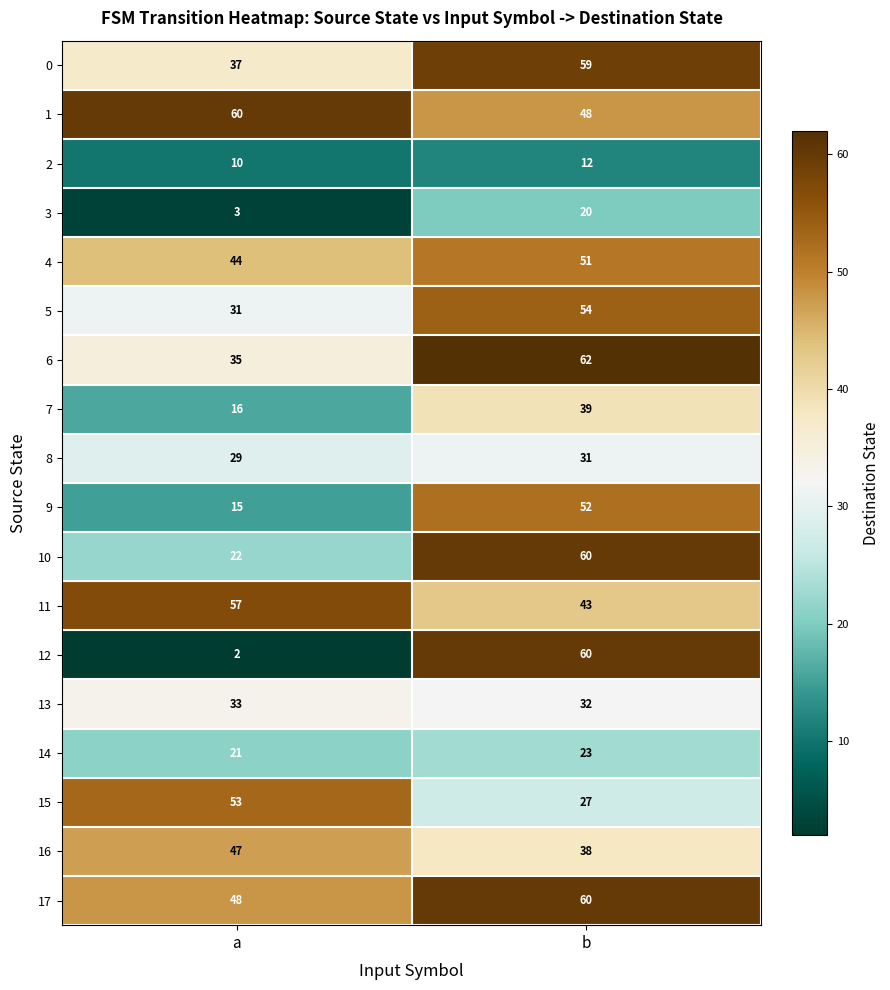

List the labels in order of 15 value, largest first.

a, b